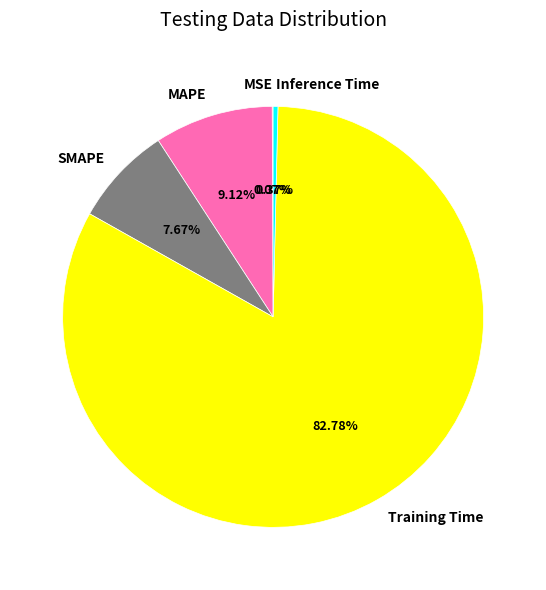

Is the sum of Inference Time and SMAPE greater than half?

No